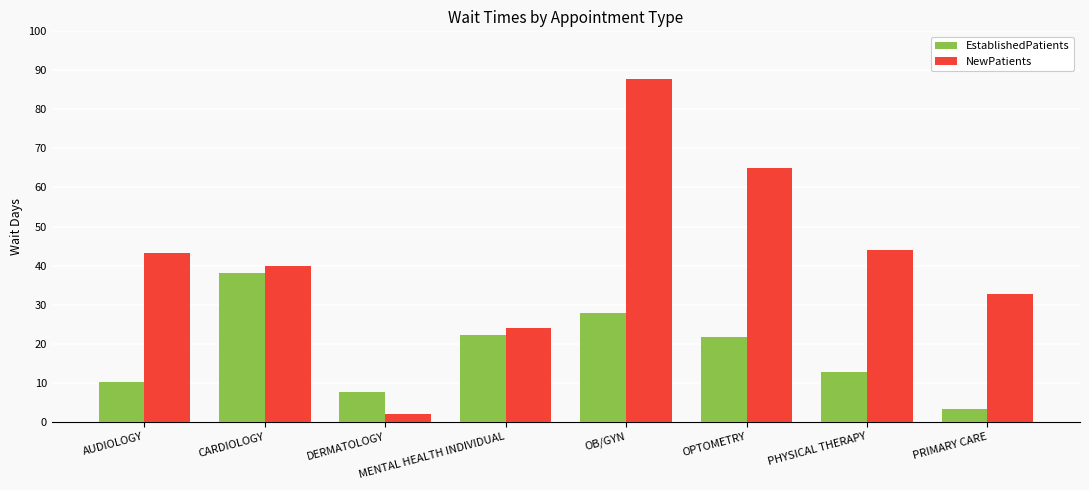

Which series has the largest total across all categories?

NewPatients